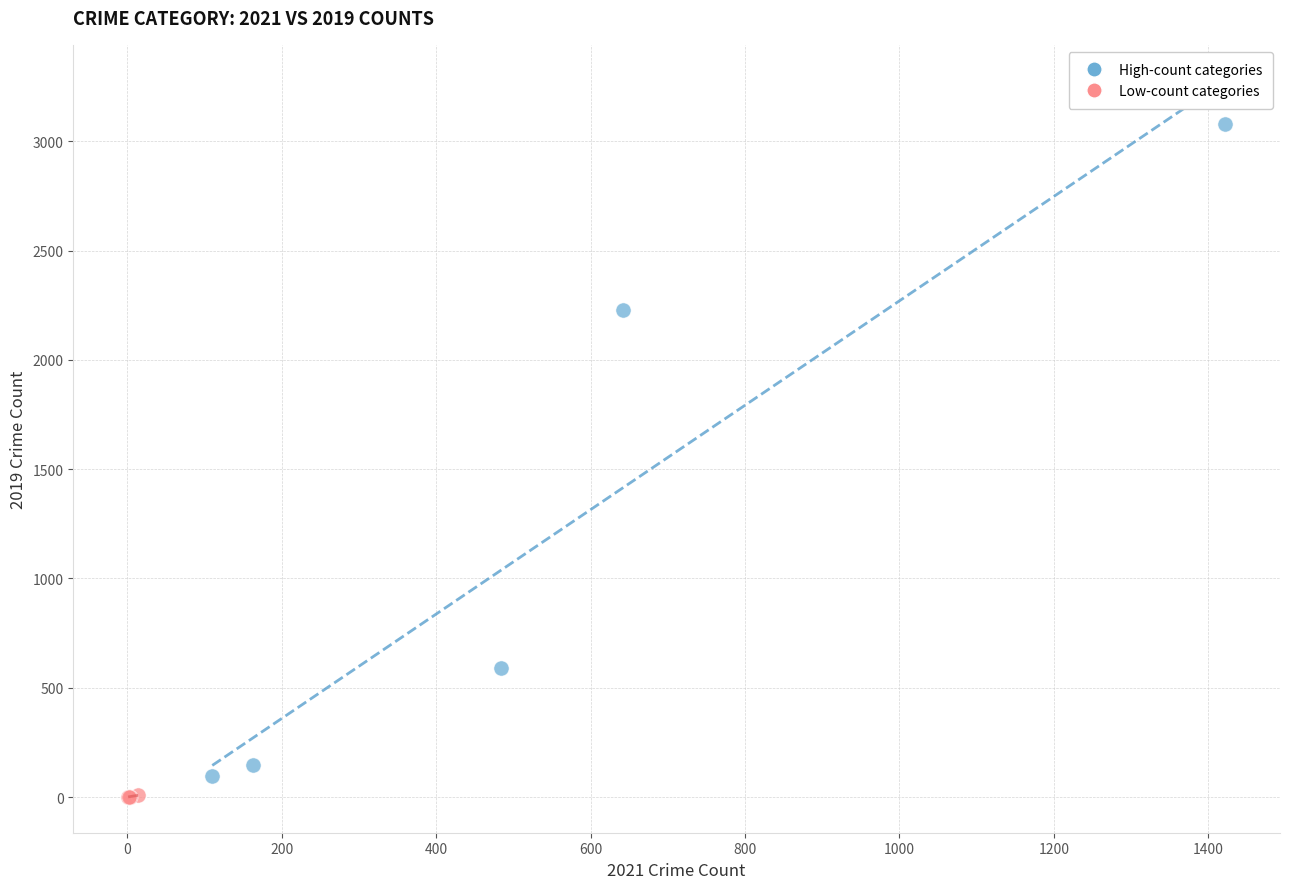

Which series has the widest spread of Y values?

High-count categories